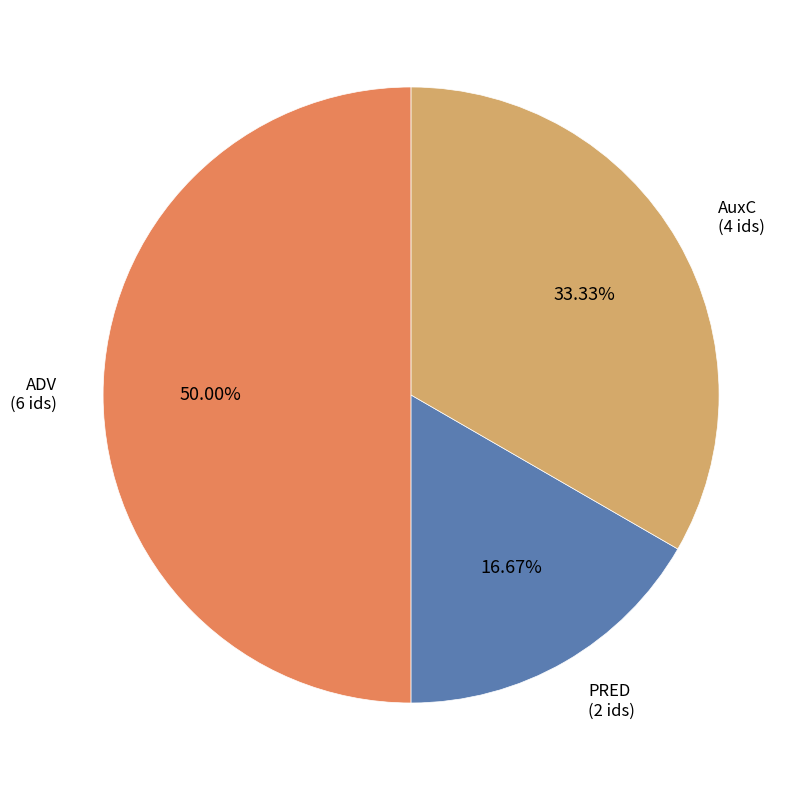

Is PRED the majority of the pie?

No